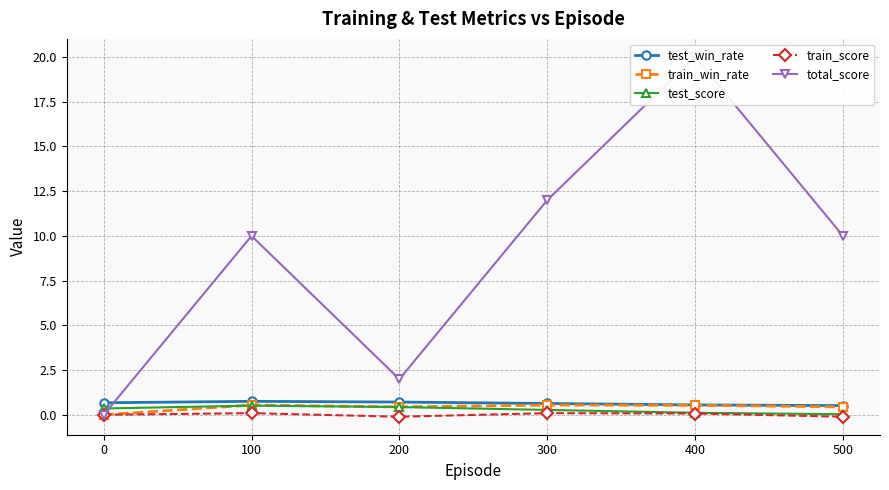

What is the approximate value of test_win_rate at 500?

0.5